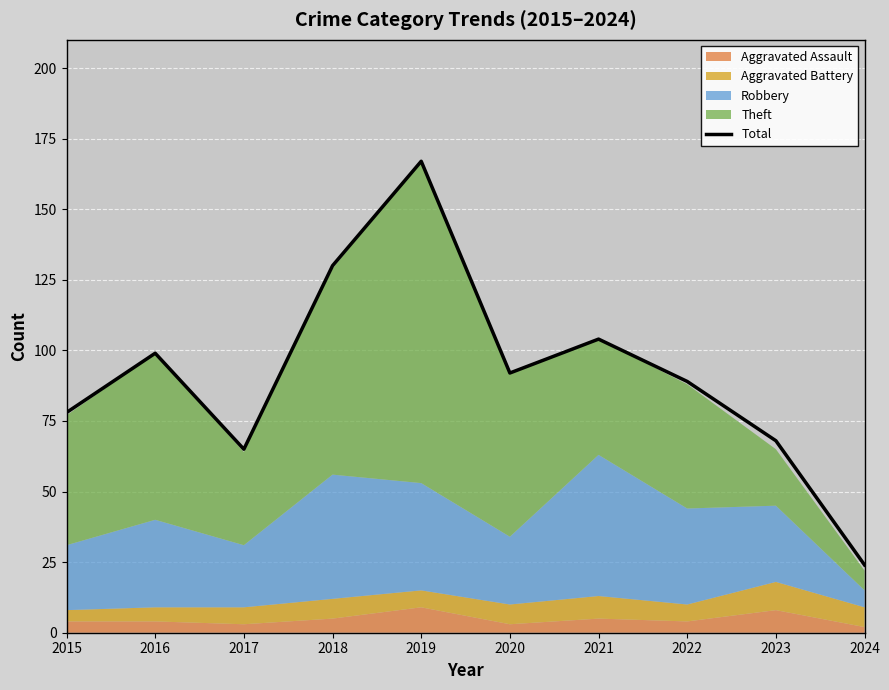

Reading left to right, what are all the values shown in this chart?

78	99	65	130	167	92	104	89	68	24